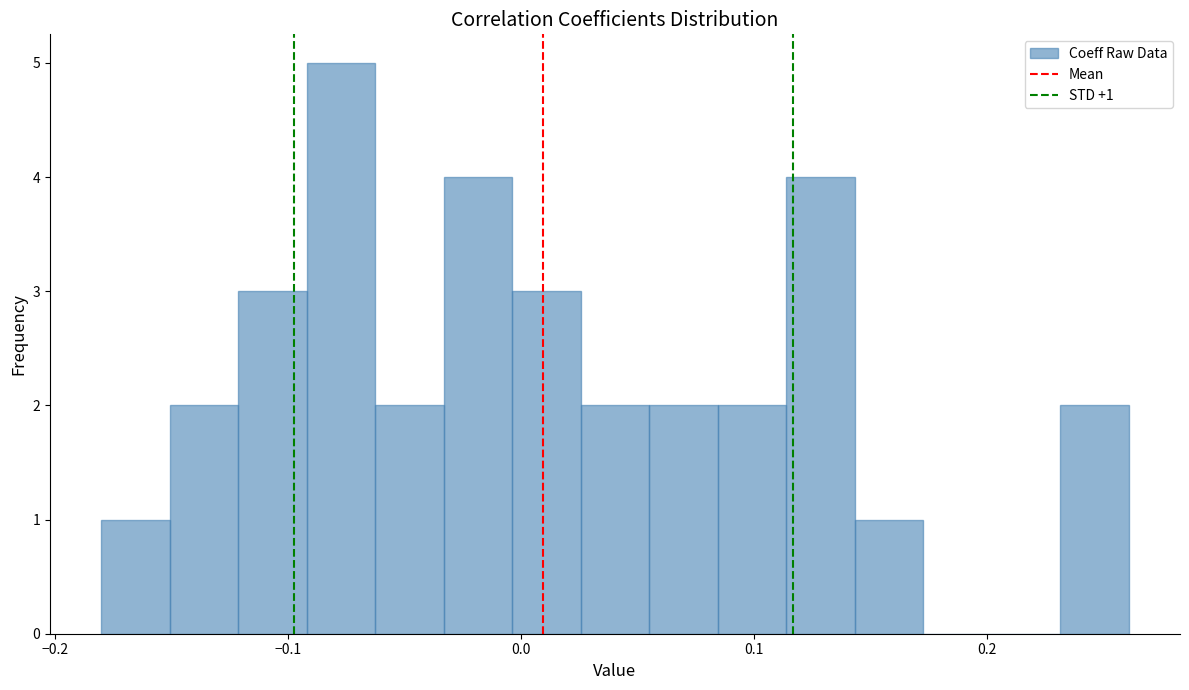

Around what value on the x-axis is the tallest bar? Give the approximate position of its centre, as read against the axis.

-0.08